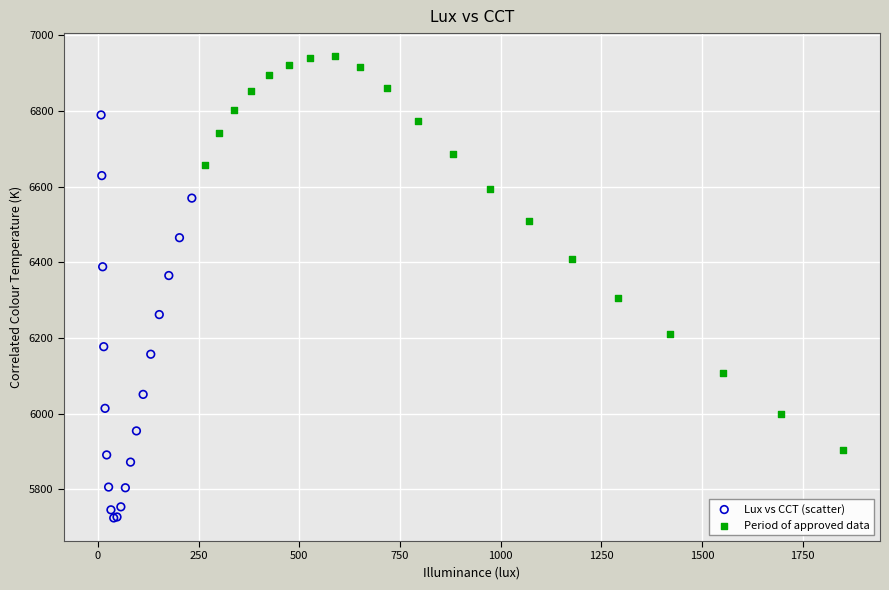

Which series reaches the maximum Y coordinate?

Period of approved data